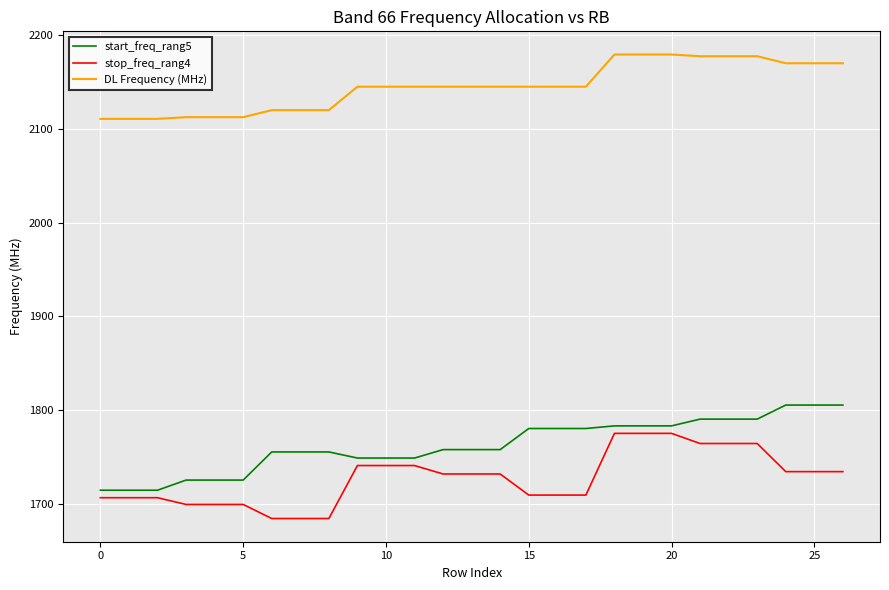

What is the smallest value displayed?

1684.5